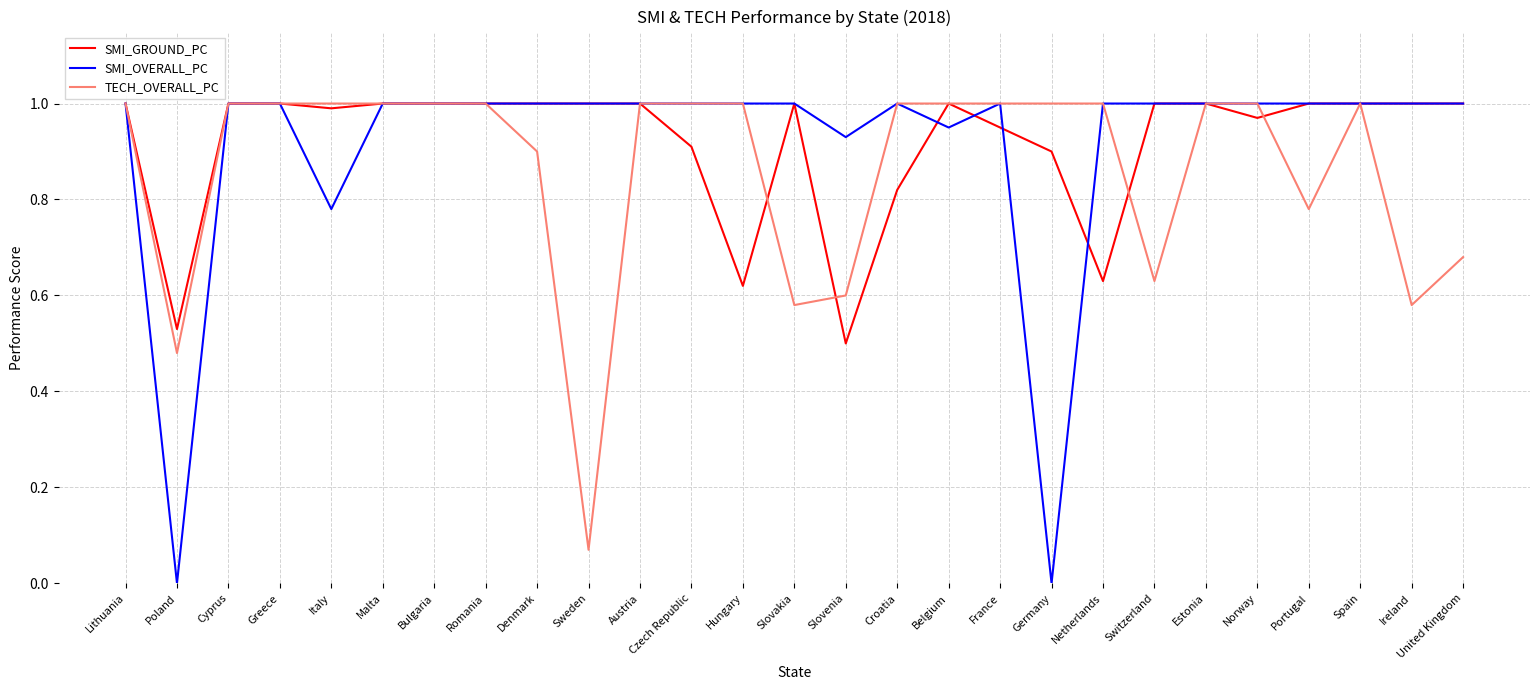

Which series has the largest range (max minus min)?

SMI_OVERALL_PC